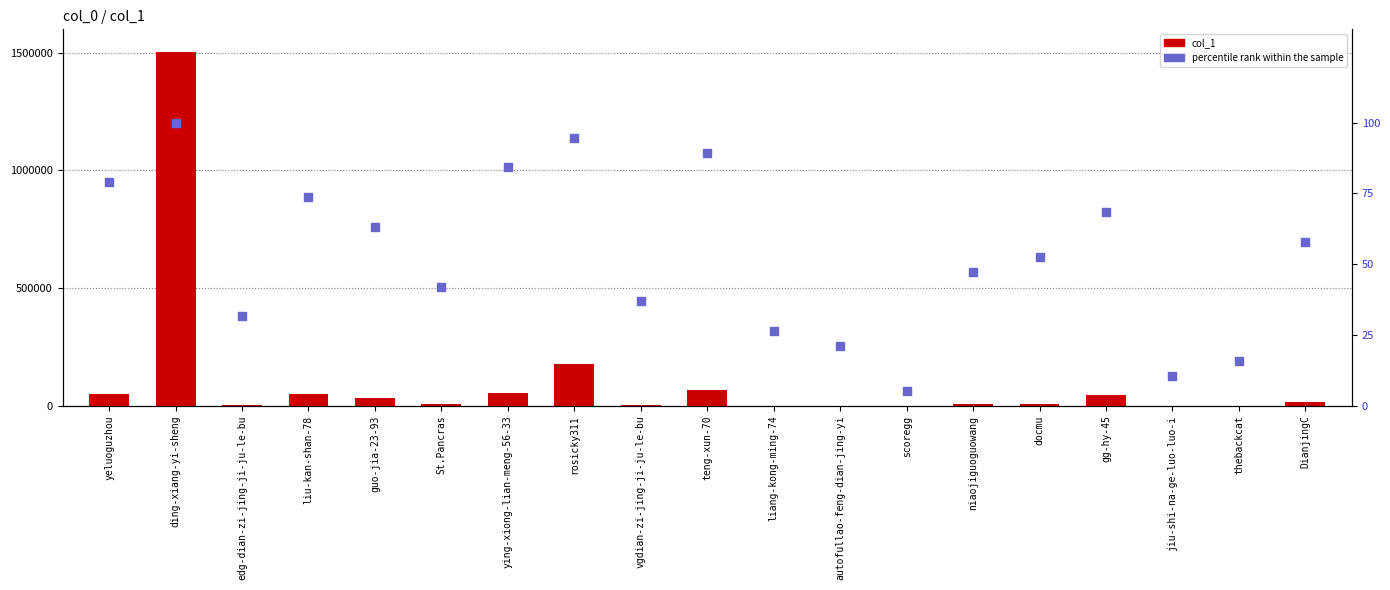

Which series has the largest Y range (max minus min)?

col_1